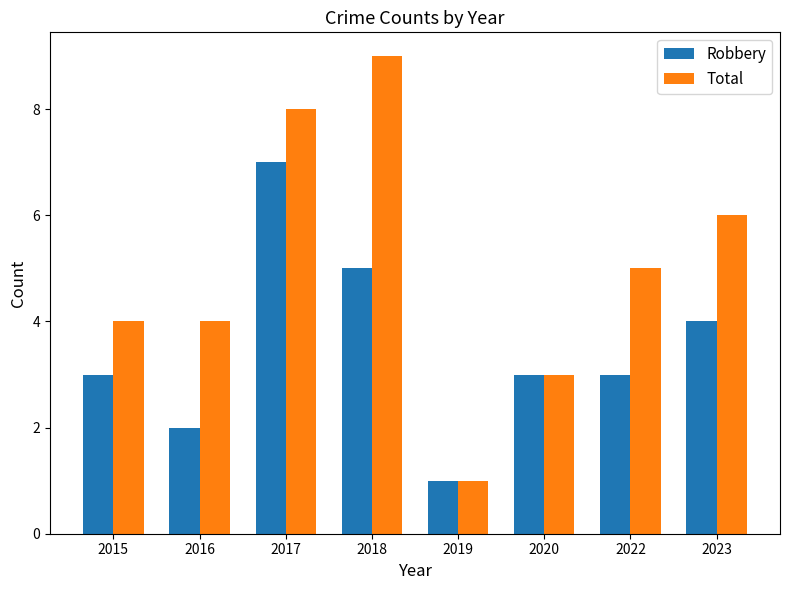

What is the value of the Total bar at the 1st from the left?

4